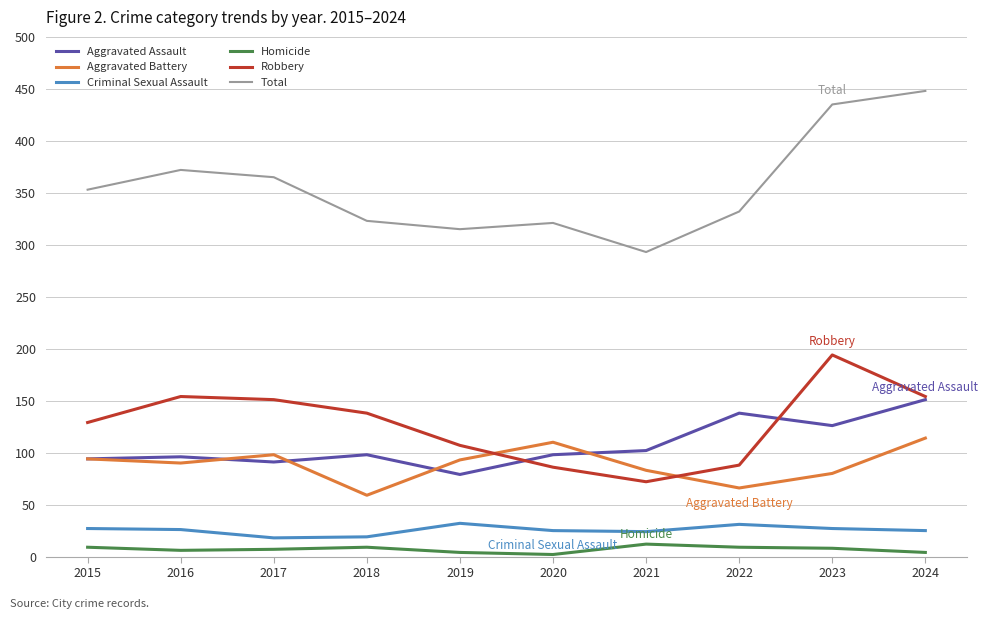

What is the maximum value shown in the chart?

448